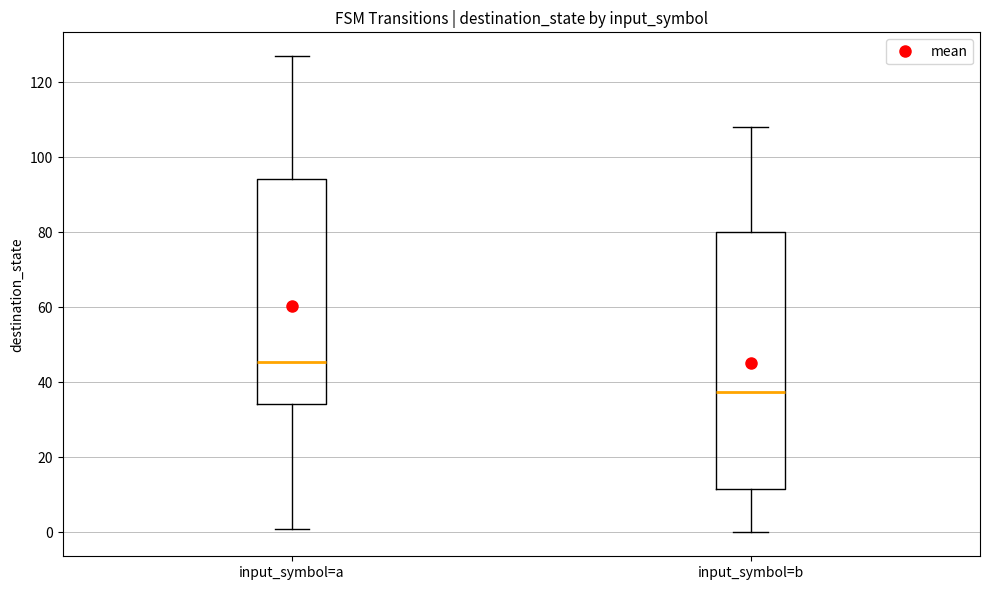

Reading left to right, read every box against the y-axis: the position of its median line, the range the box covers, and the ends of its whiskers. The values are not printed on the chart, so give them approximately, as read against the axis.

input_symbol=a: median 46, box 34 to 94, whiskers 2 to 128
input_symbol=b: median 38, box 12 to 80, whiskers 0 to 108